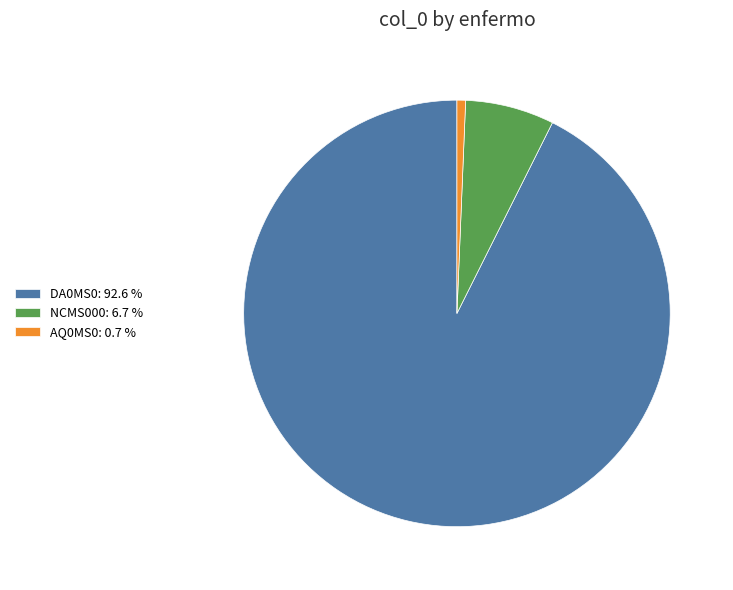

What is the largest slice in the pie chart?

DA0MS0: 92.6 %